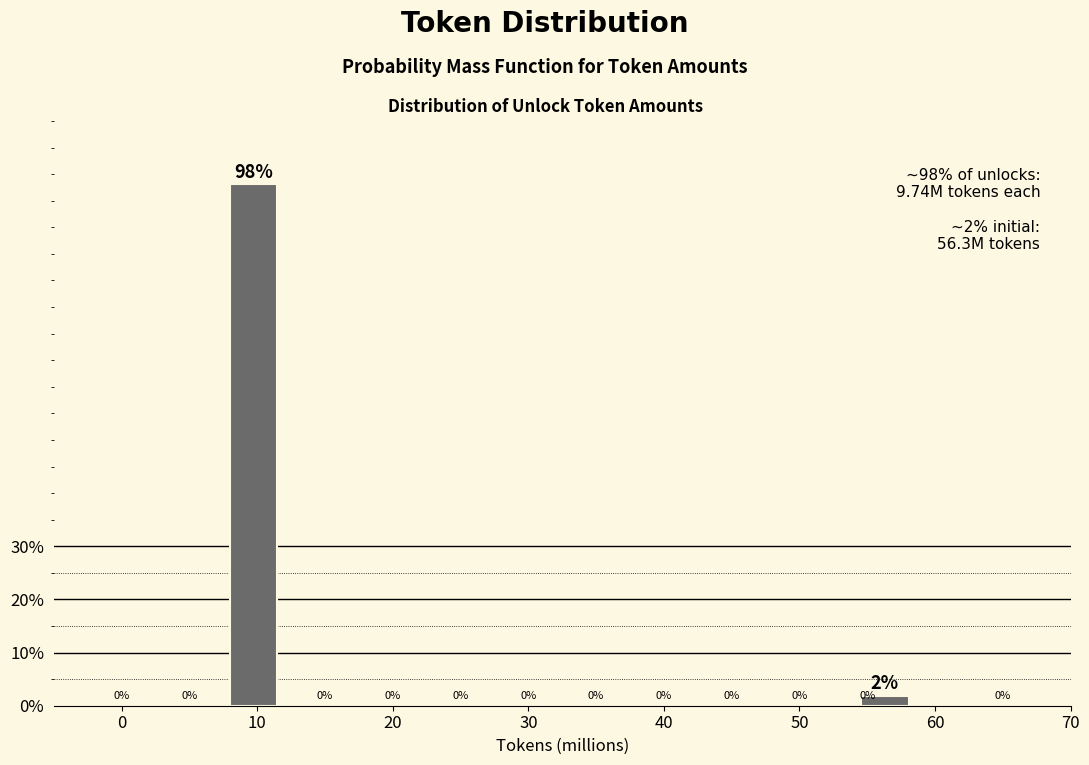

How many bars are there in total?

2